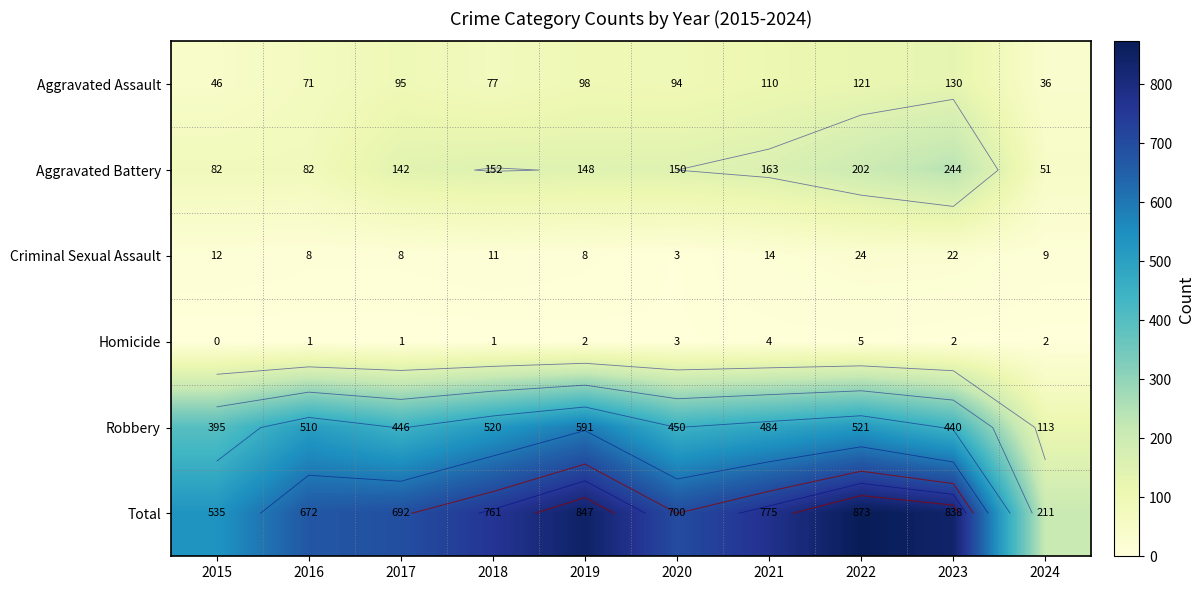

What is the average value of the Robbery series?

447